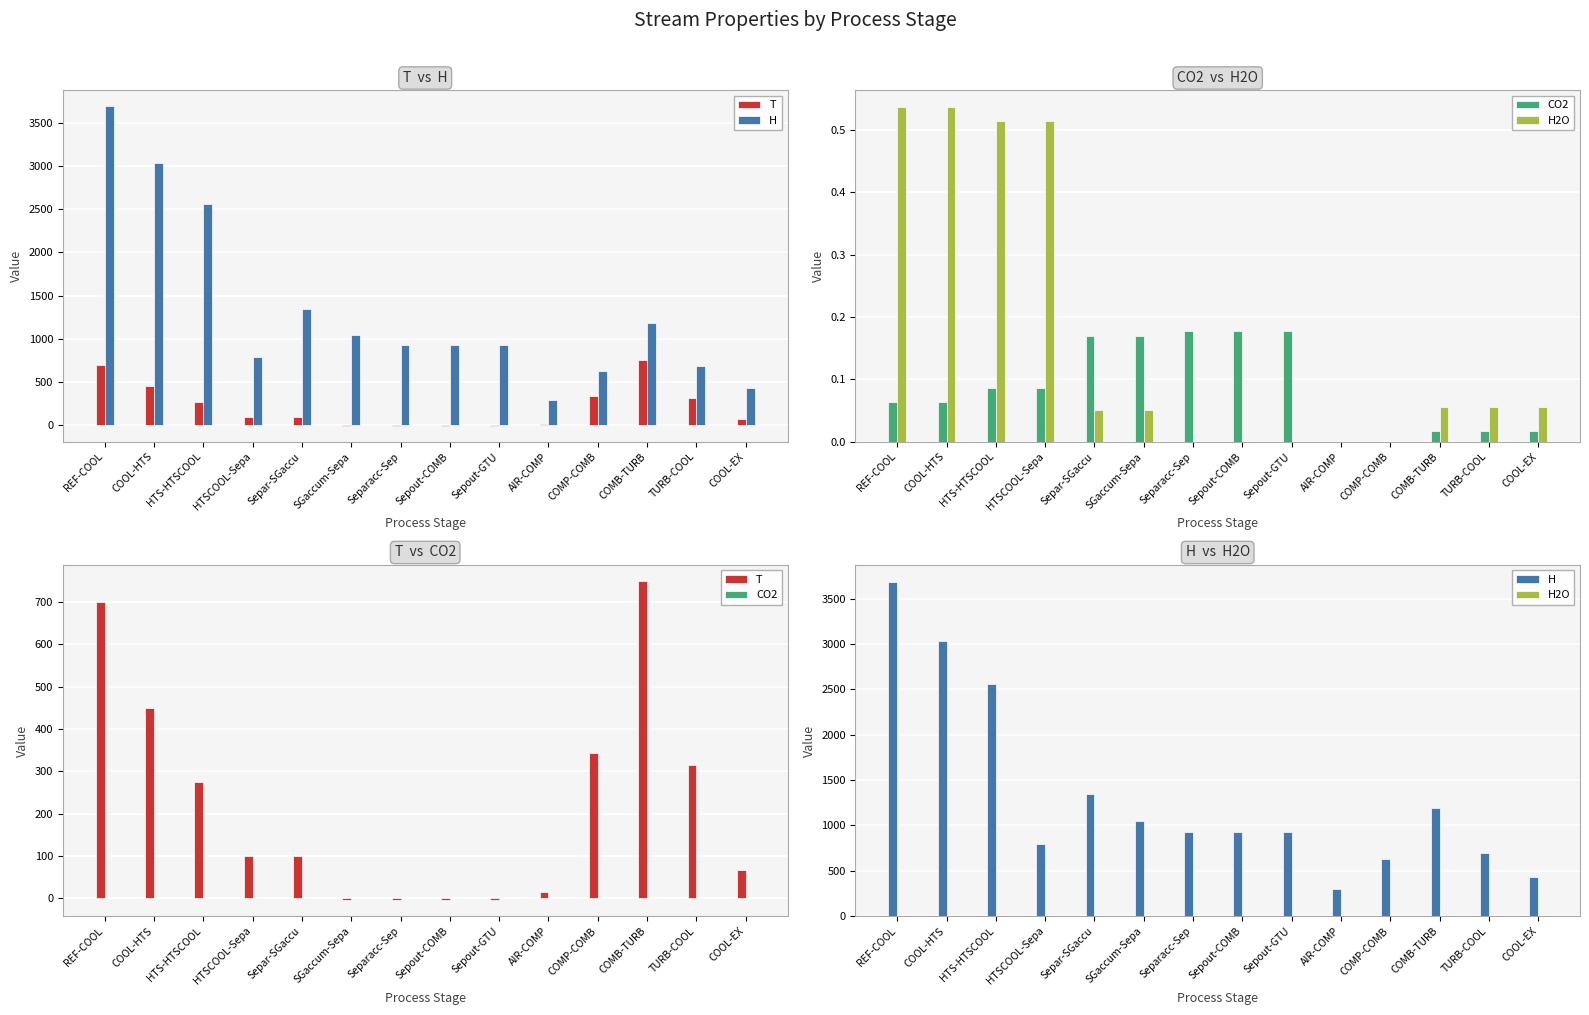

How many values in CO2 are above zero?

12